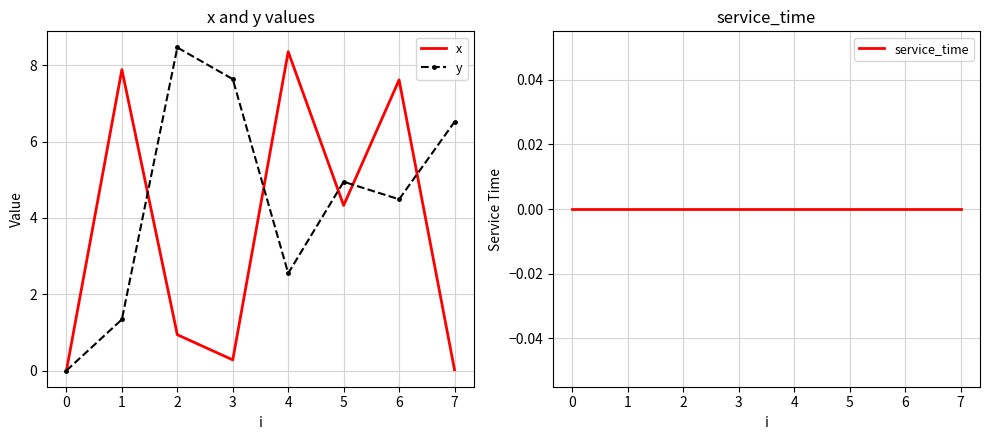

At which category is the sum across all series the highest?

6